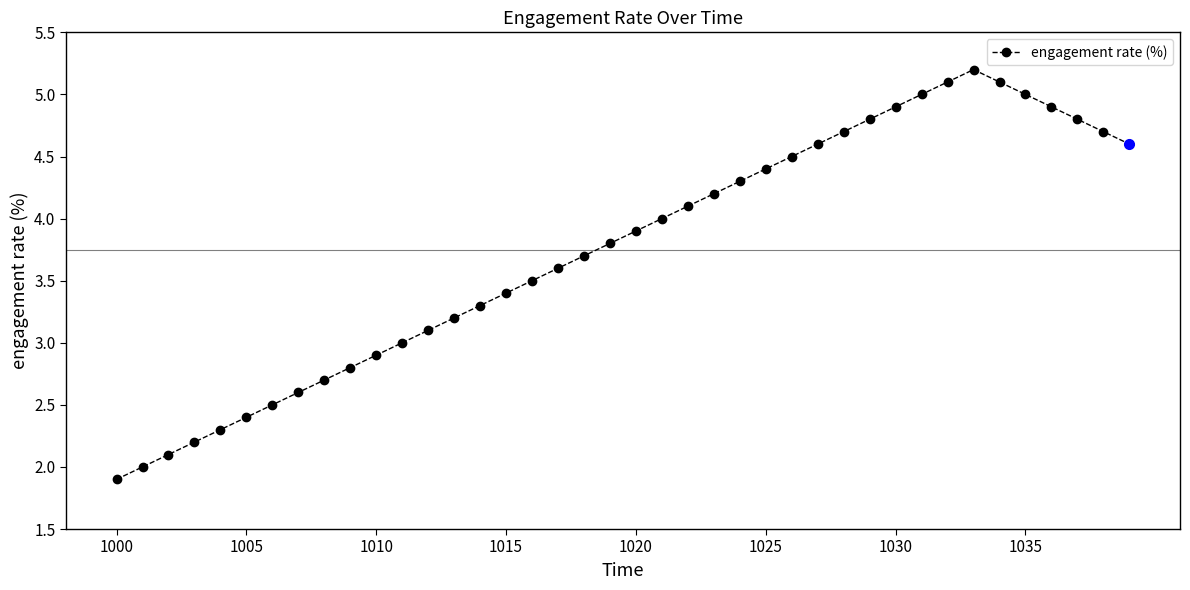

What is the minimum value shown in the chart?

1.9